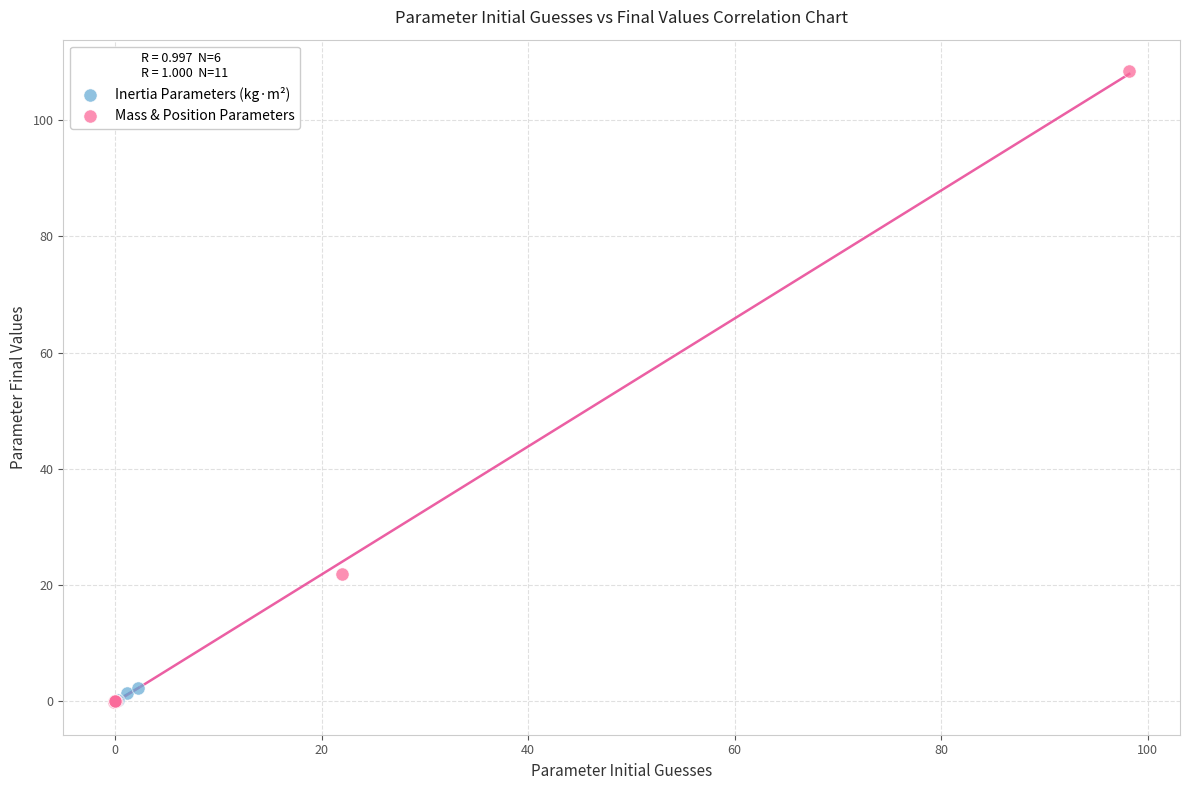

Which series contains the highest Y value?

Mass & Position Parameters